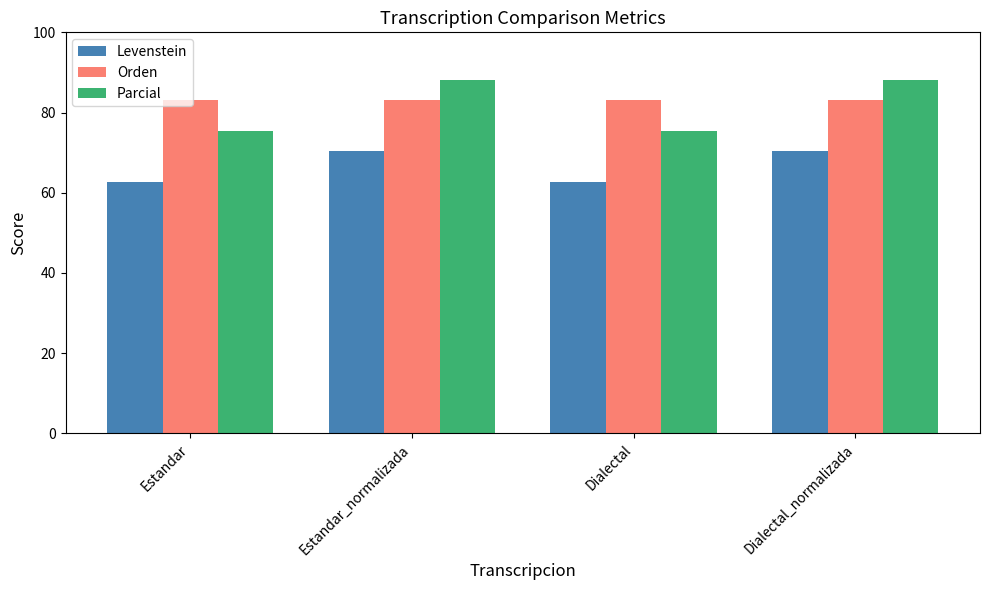

Which series changed the most between Dialectal and Dialectal_normalizada?

Parcial